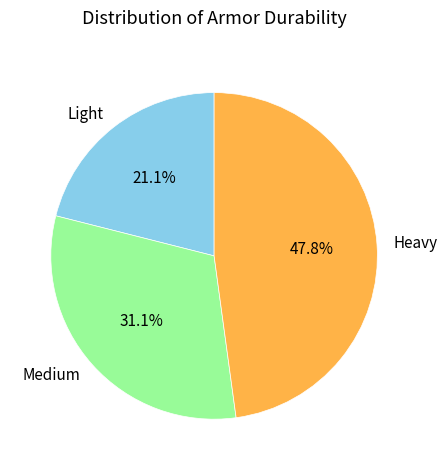

Combined, what portion of the pie is Light and Heavy?

68.9%